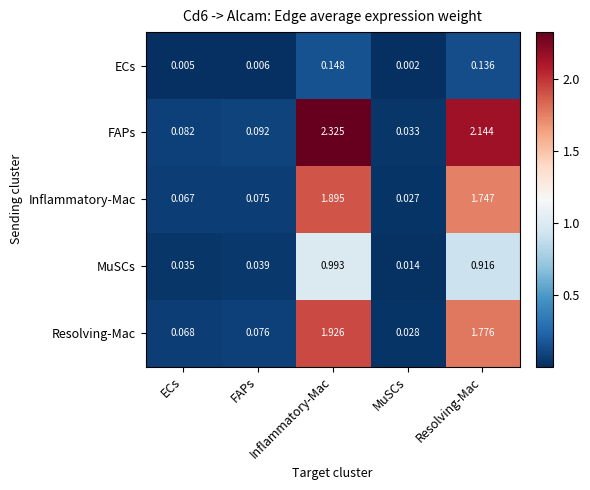

Reading left to right, what are all the values shown in this chart?

ECs: ECs=0.0	FAPs=0.0	Inflammatory-Mac=0.1	MuSCs=0.0	Resolving-Mac=0.1
FAPs: ECs=0.1	FAPs=0.1	Inflammatory-Mac=2.3	MuSCs=0.0	Resolving-Mac=2.1
Inflammatory-Mac: ECs=0.1	FAPs=0.1	Inflammatory-Mac=1.9	MuSCs=0.0	Resolving-Mac=1.7
MuSCs: ECs=0.0	FAPs=0.0	Inflammatory-Mac=1.0	MuSCs=0.0	Resolving-Mac=0.9
Resolving-Mac: ECs=0.1	FAPs=0.1	Inflammatory-Mac=1.9	MuSCs=0.0	Resolving-Mac=1.8